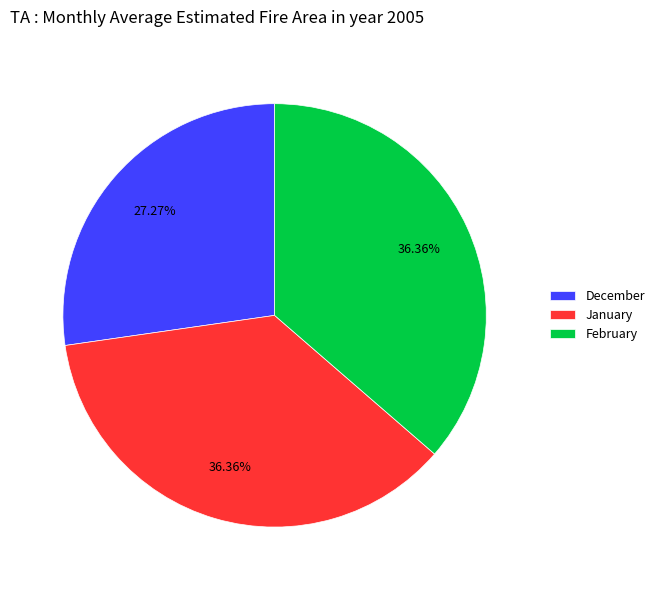

Between January and December, which is larger?

January